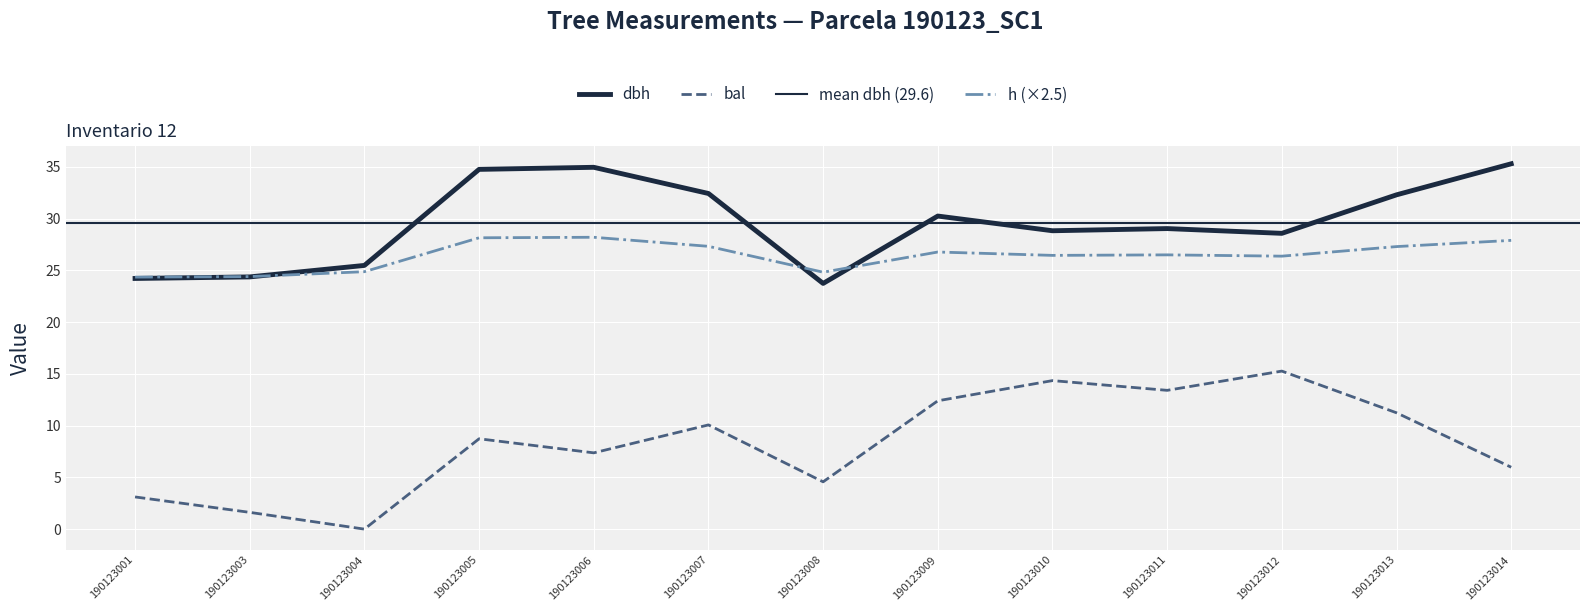

At which label is h closest to 26?

190123012